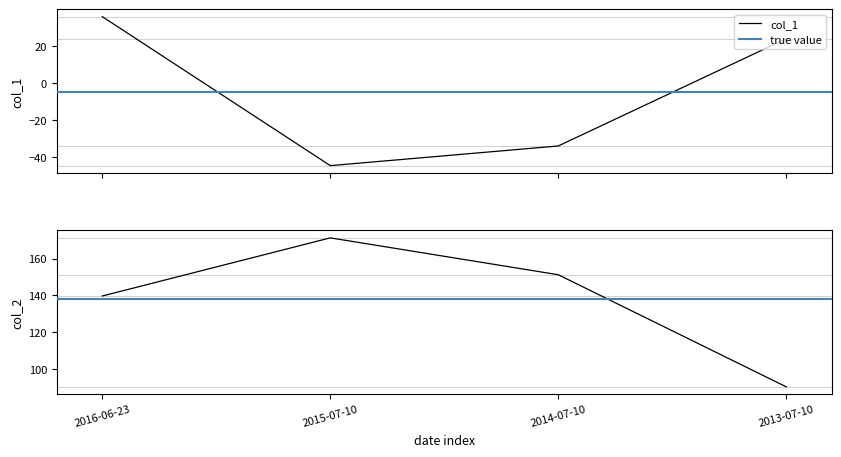

What is the maximum value for col_2?

171.2